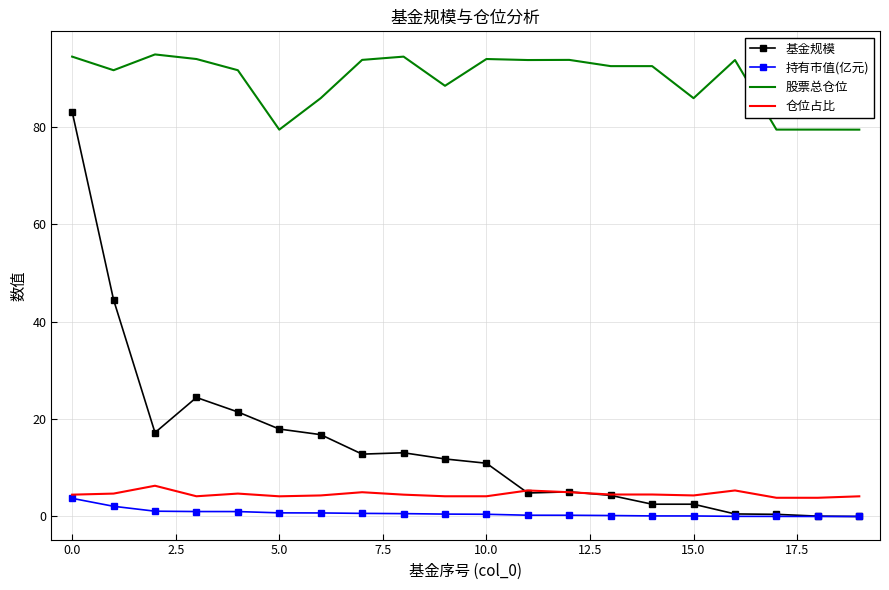

Which series has the largest range (max minus min)?

基金规模